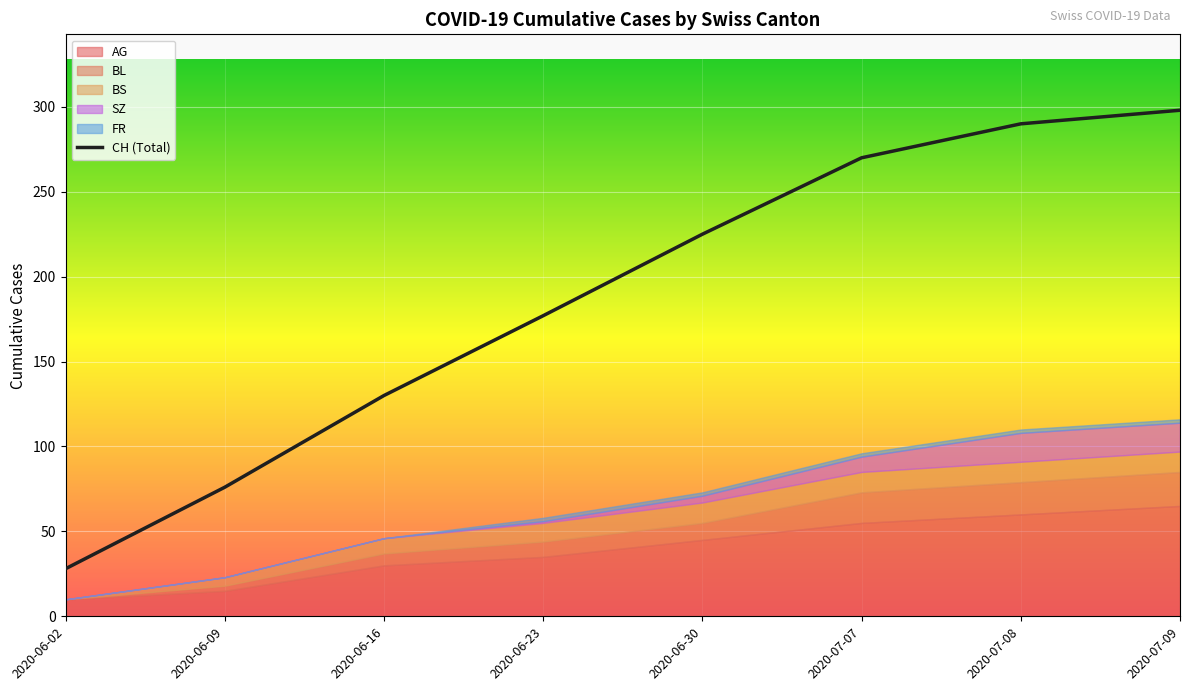

What is the label of the 5th point from the right?

2020-06-23